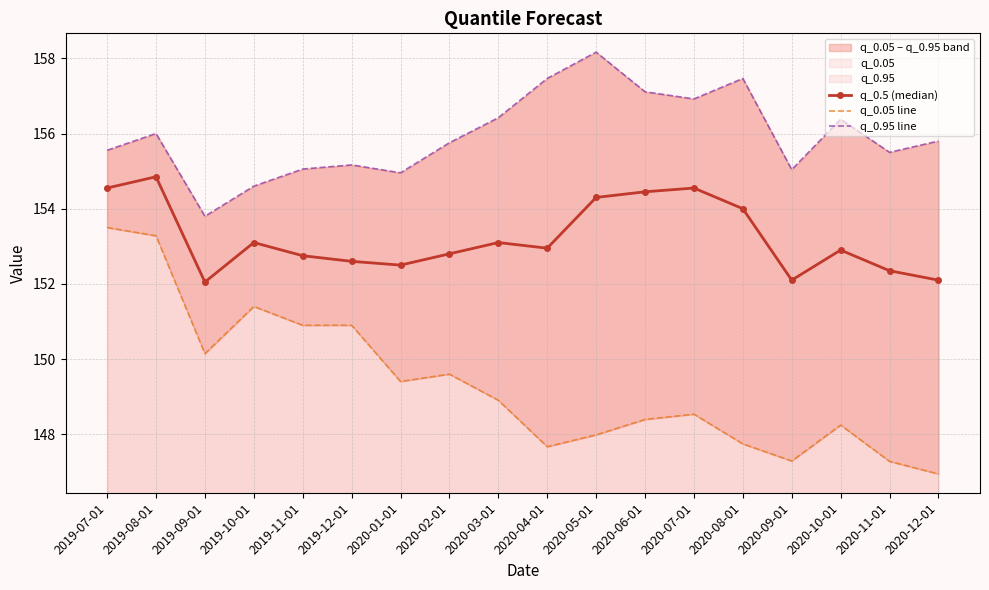

At which category does the chart reach its minimum across all series?

2020-12-01